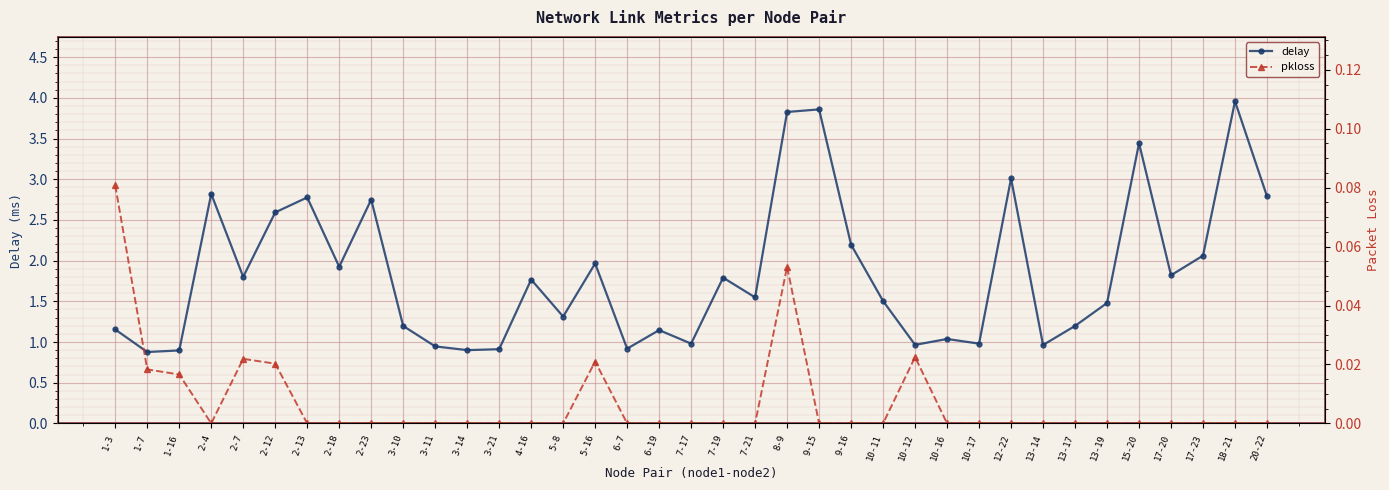

Does the chart display data point markers on the line(s)?

Yes